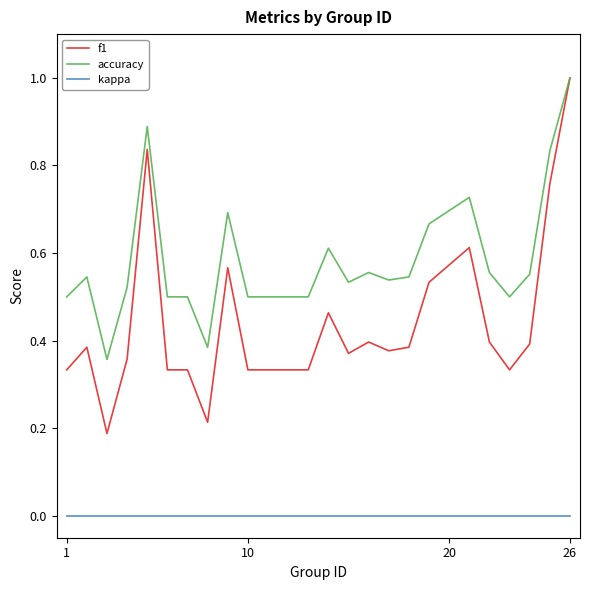

Which series has the widest spread of values?

f1